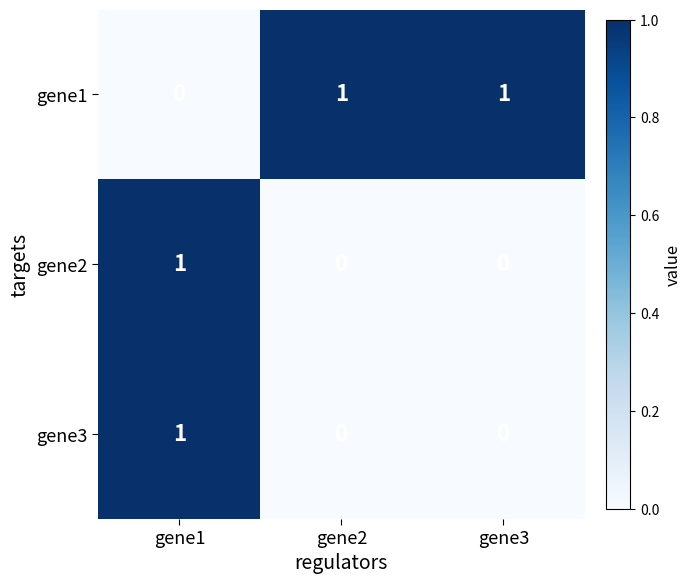

At which label does gene2 reach its peak?

gene1